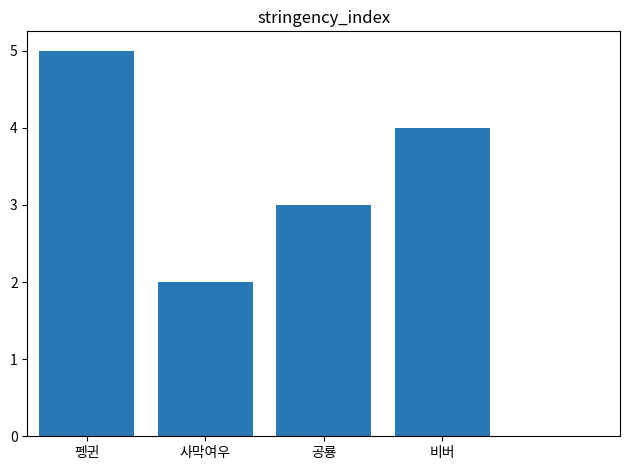

Does the chart contain any negative values?

No